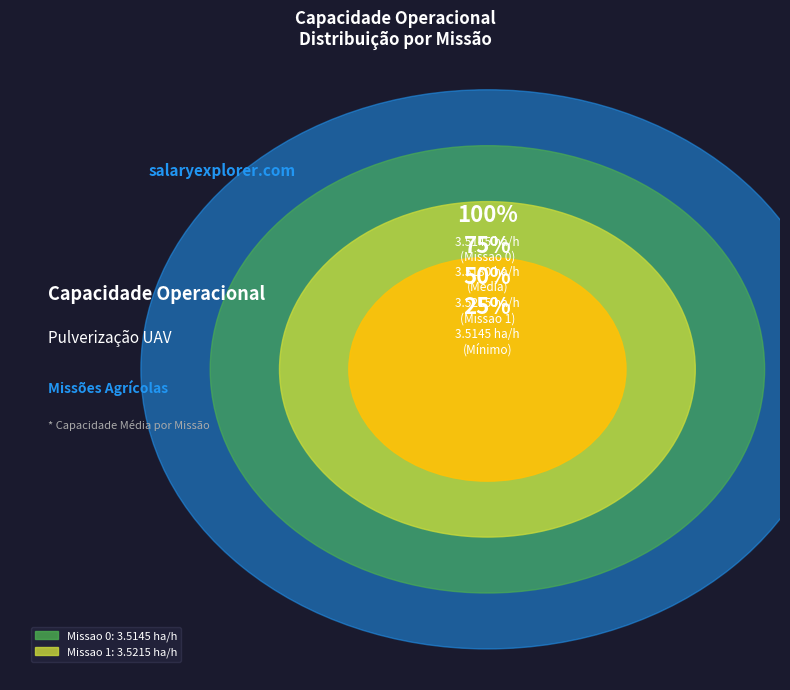

Is there a majority slice in this chart?

Yes